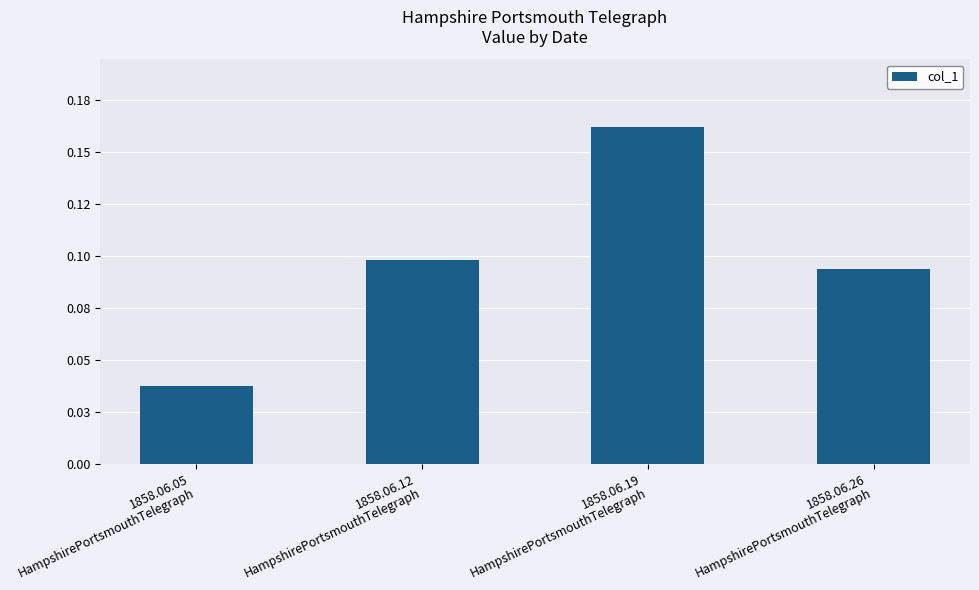

At which category does the chart reach its peak across all series?

1858.06.19
HampshirePortsmouthTelegraph